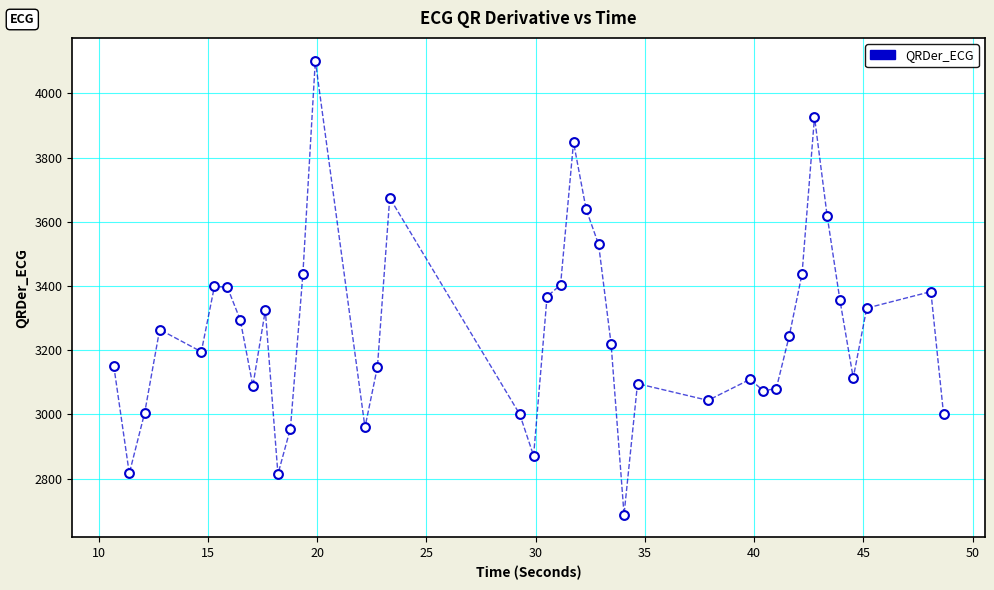

What is the range of X values (max minus min)?

38.0